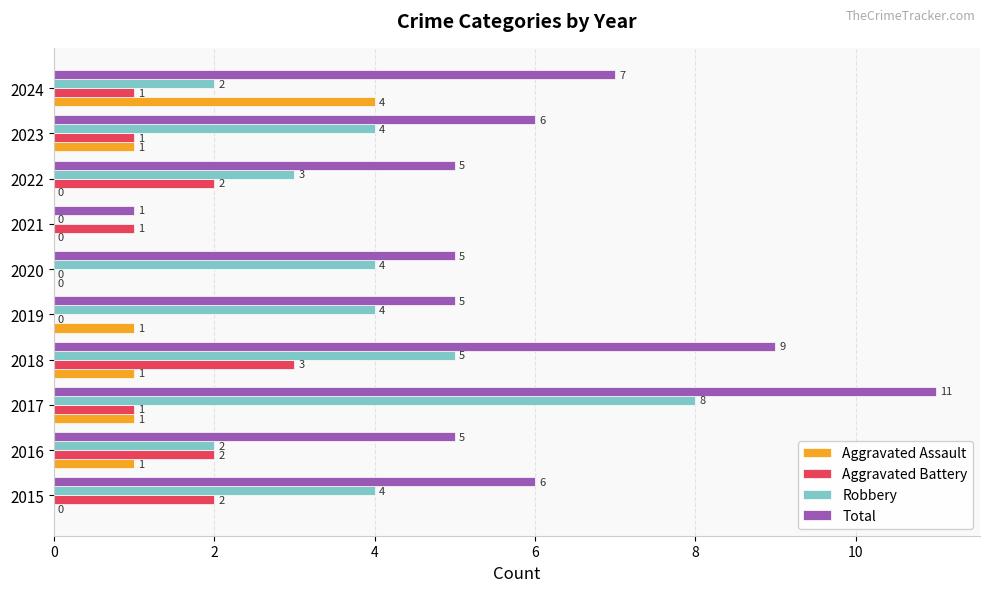

What is the sum of all Aggravated Assault values?

9